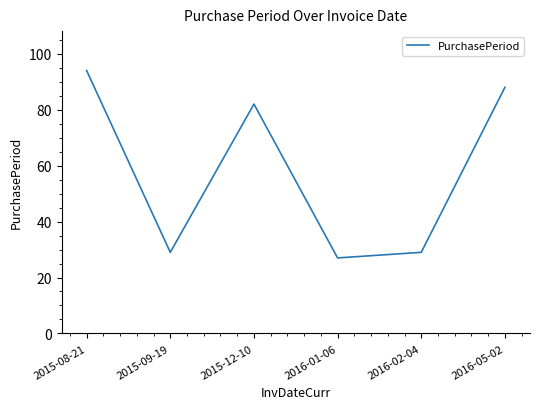

What is the difference between the values at 2015-08-21 and 2015-09-19?

65